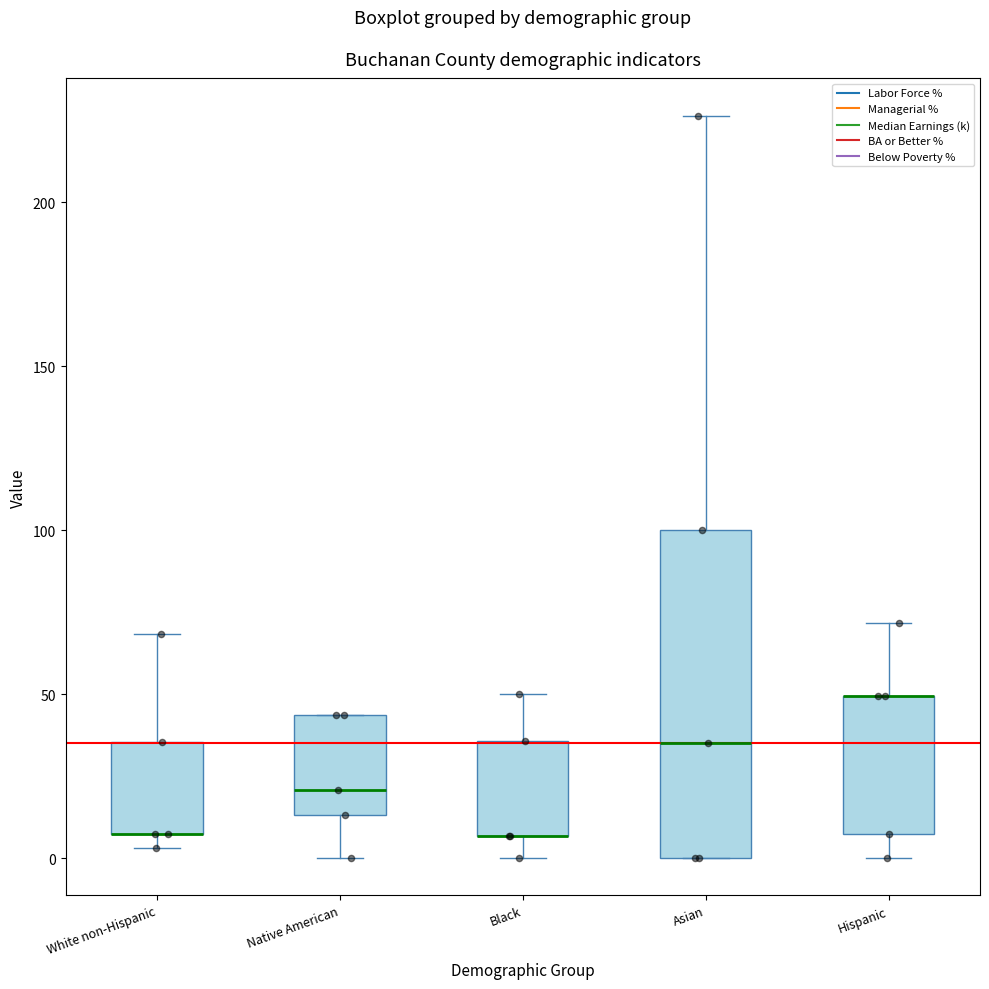

Reading left to right, read every box against the y-axis: the position of its median line, the range the box covers, and the ends of its whiskers. The values are not printed on the chart, so give them approximately, as read against the axis.

White non-Hispanic: median 5 (drawn on the box's lower edge), box 5 to 35, whiskers 5 (just below the box's lower edge) to 70
Native American: median 20, box 15 to 45, whiskers 0 to 45
Black: median 5 (drawn on the box's lower edge), box 5 to 35, whiskers 0 to 50
Asian: median 35, box 0 to 100, whiskers 0 to 225
Hispanic: median 50 (drawn on the box's upper edge), box 5 to 50, whiskers 0 to 70